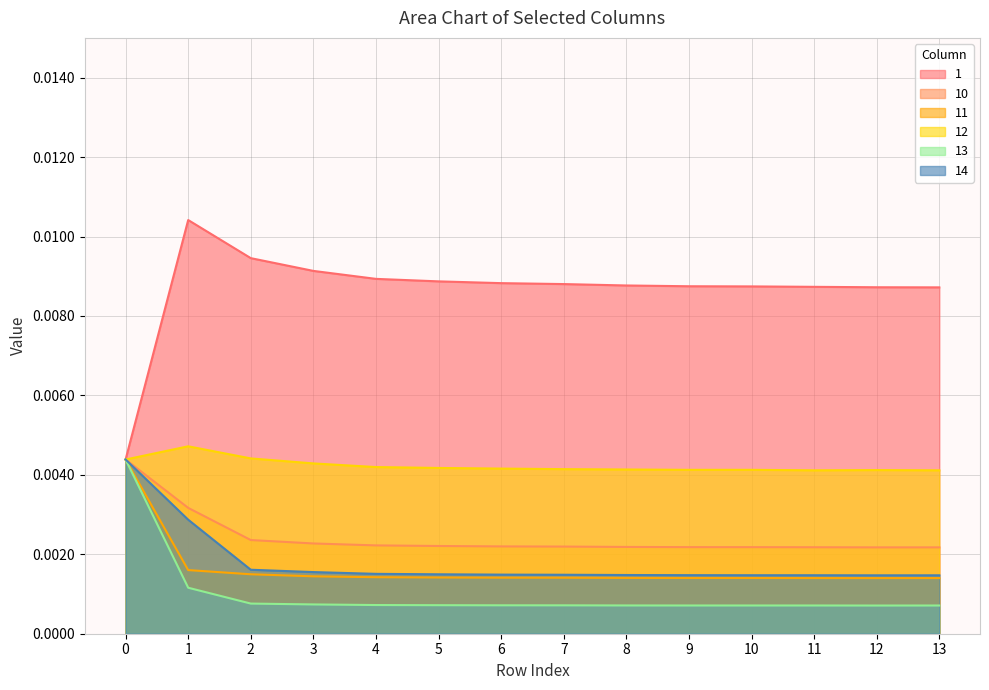

True or false: 14 and 1 intersect in this chart.

False